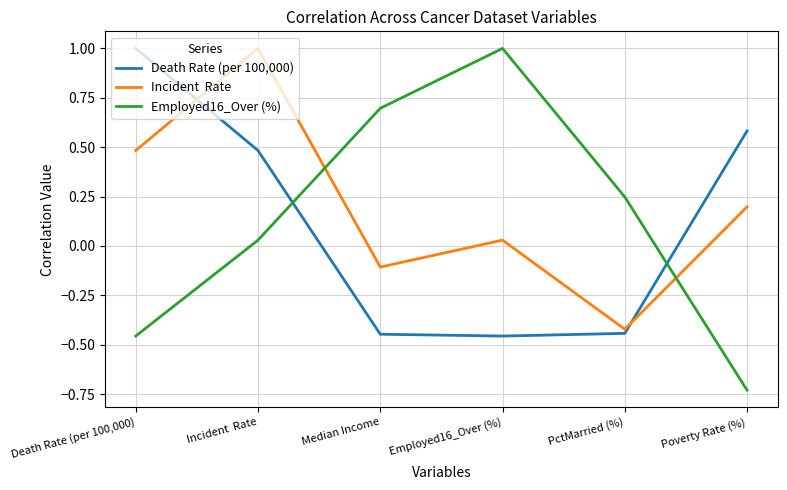

What position from the left is Median Income?

3